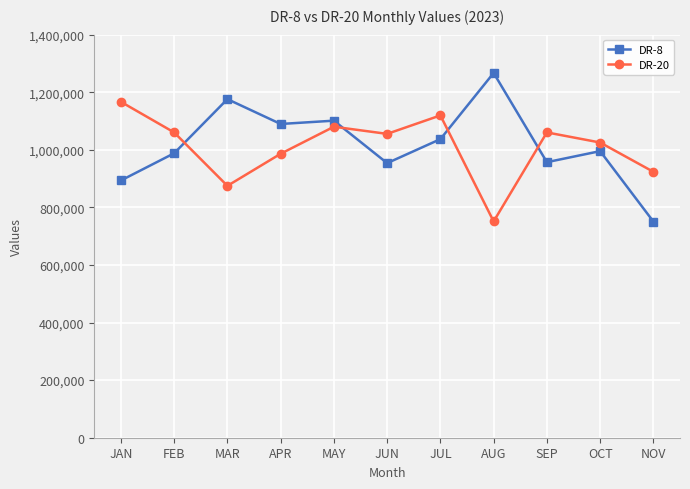

Where does the DR-8 series first go above 995371?

MAR